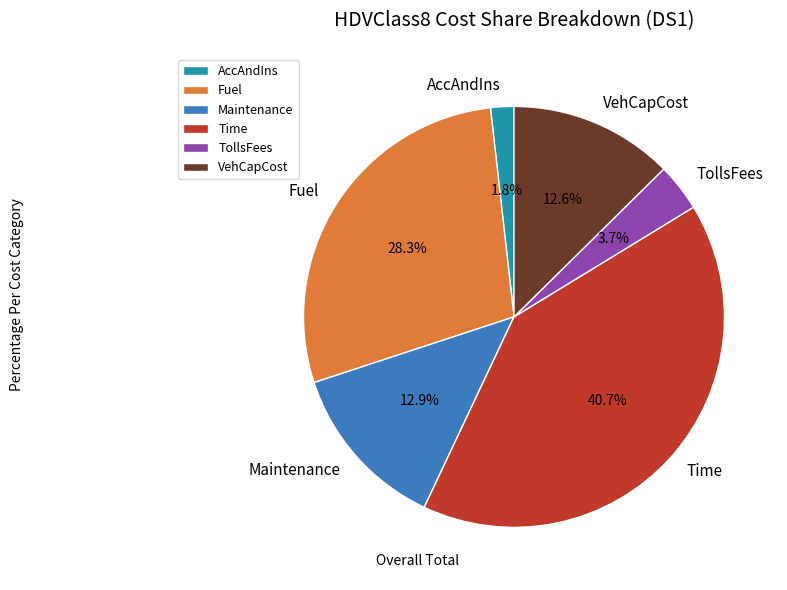

Combined, what portion of the pie is VehCapCost and TollsFees?

16.3%